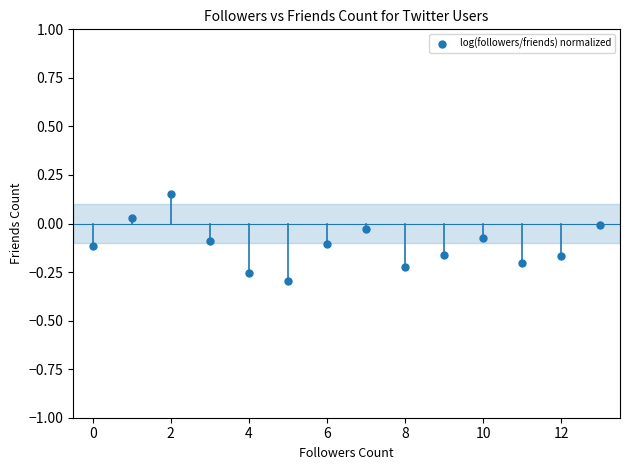

What is the range of Y values (max minus min)?

0.4